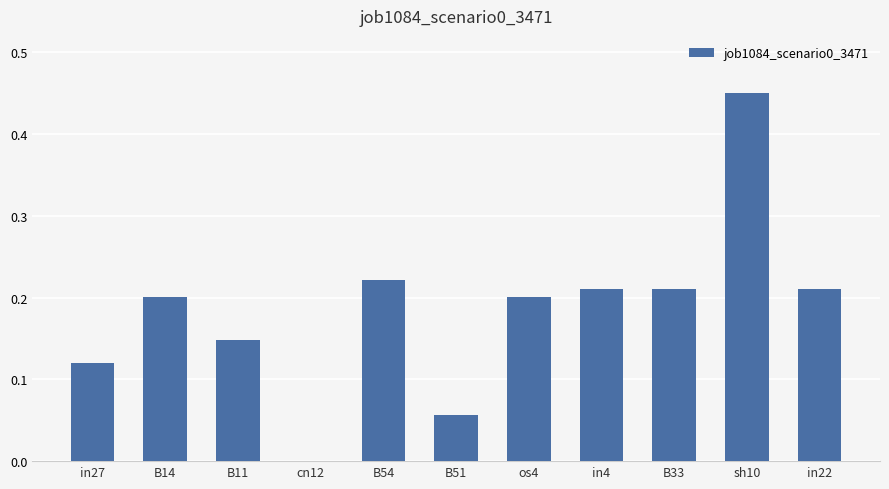

What is the change in value from B33 to sh10?

+0.2